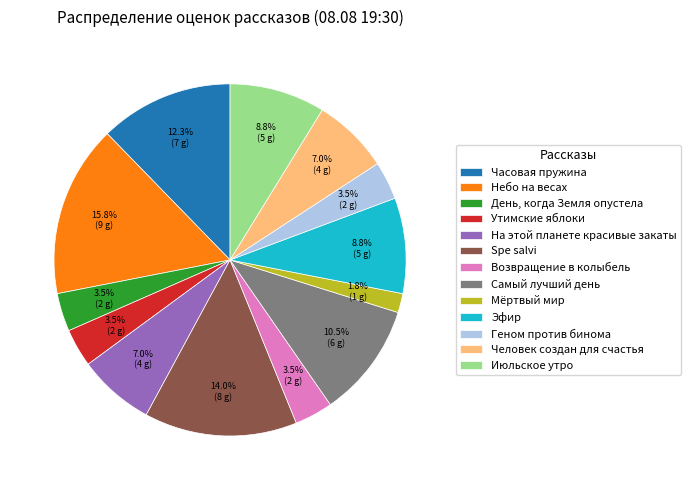

Between Человек создан для счастья and Геном против бинома, which is larger?

Человек создан для счастья